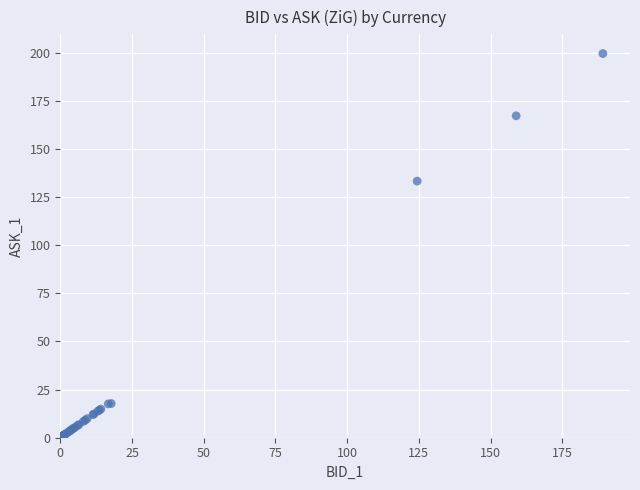

What Y value in the scatter plot is closest to 99?

133.3